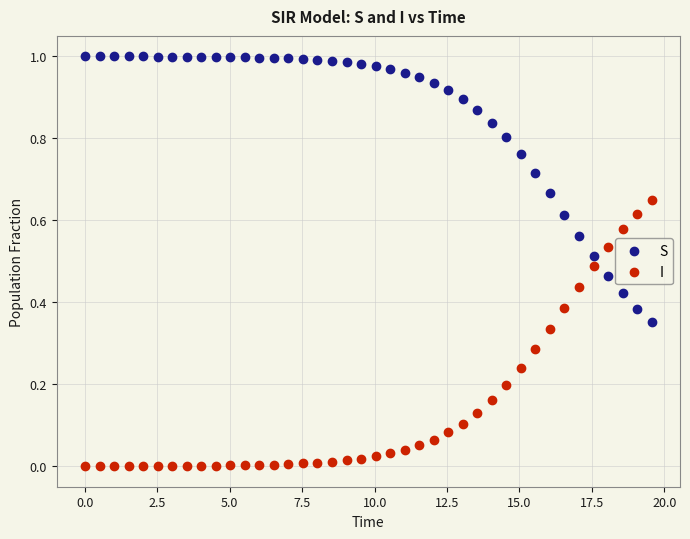

Which series contains the lowest Y value?

I